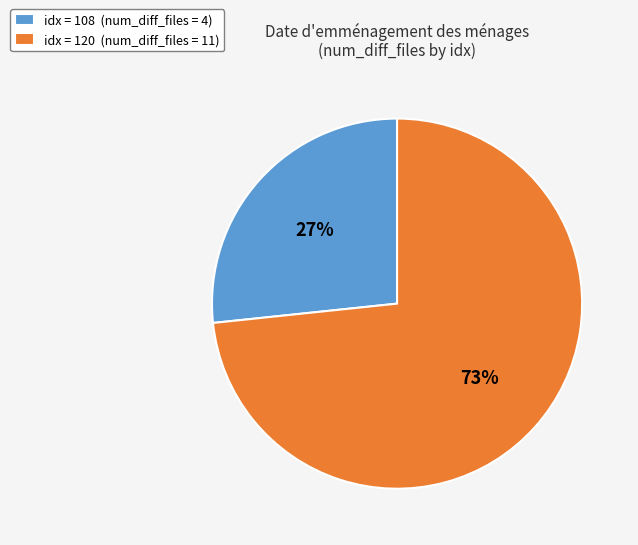

Which category has the smallest portion of the pie?

idx = 108 (num_diff_files = 4)